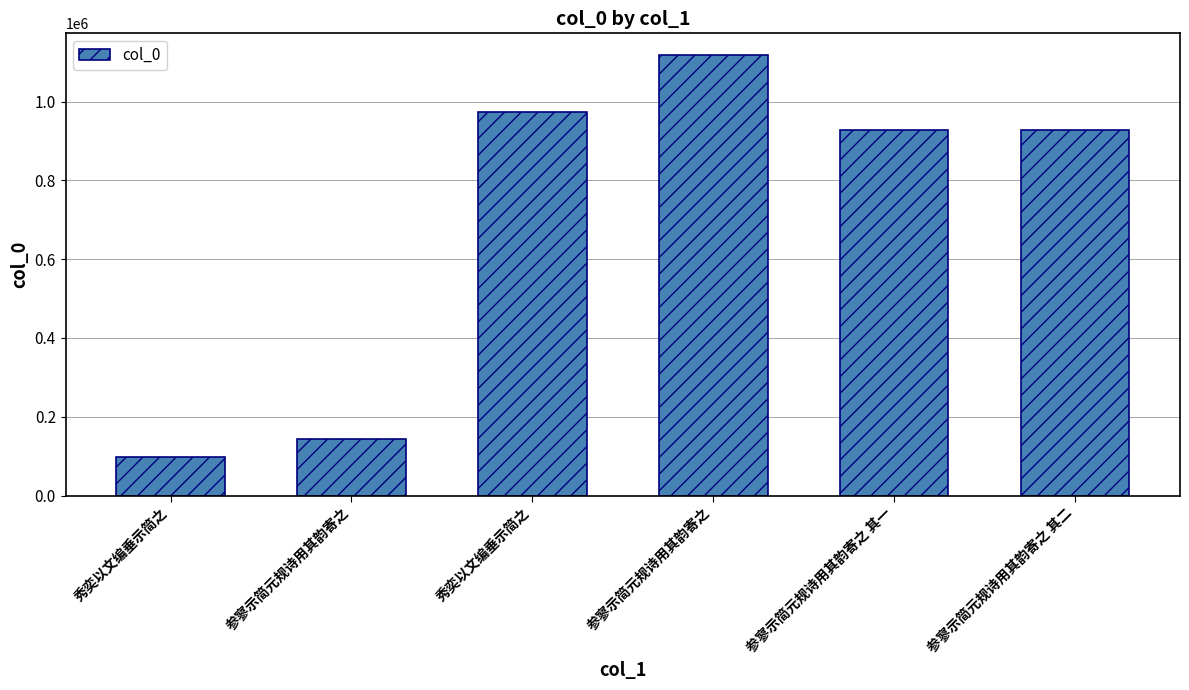

Are the bars horizontal?

No